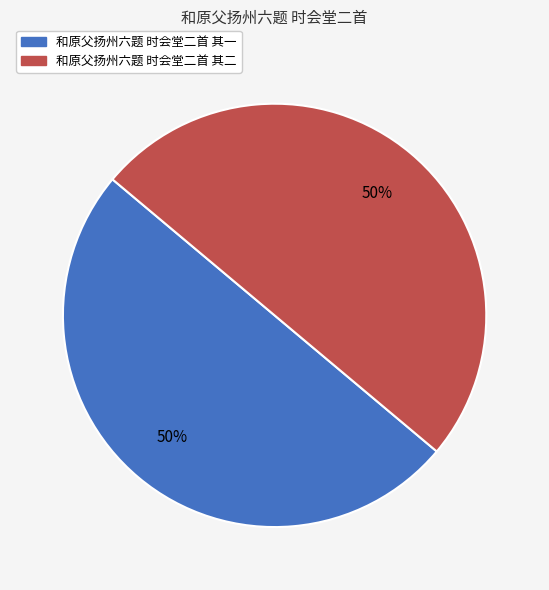

What is the ratio of the value at 和原父扬州六题 时会堂二首 其二 to the value at 和原父扬州六题 时会堂二首 其一?

1.0